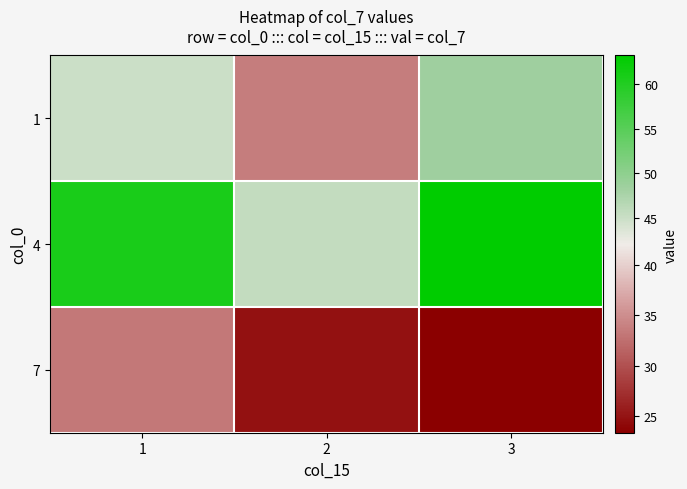

What is the minimum value for 4?

45.6